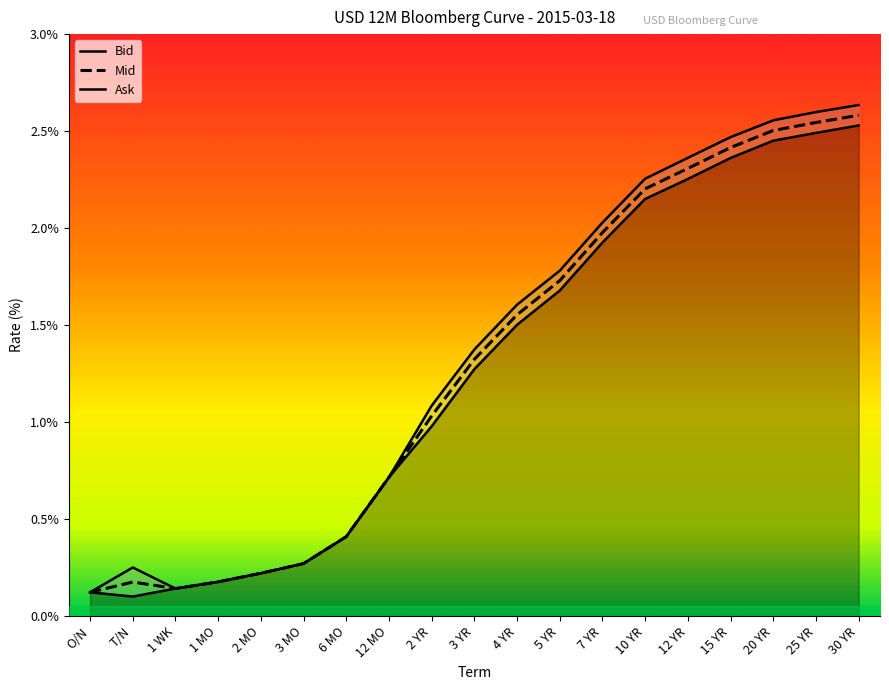

Which series has the largest range (max minus min)?

Ask